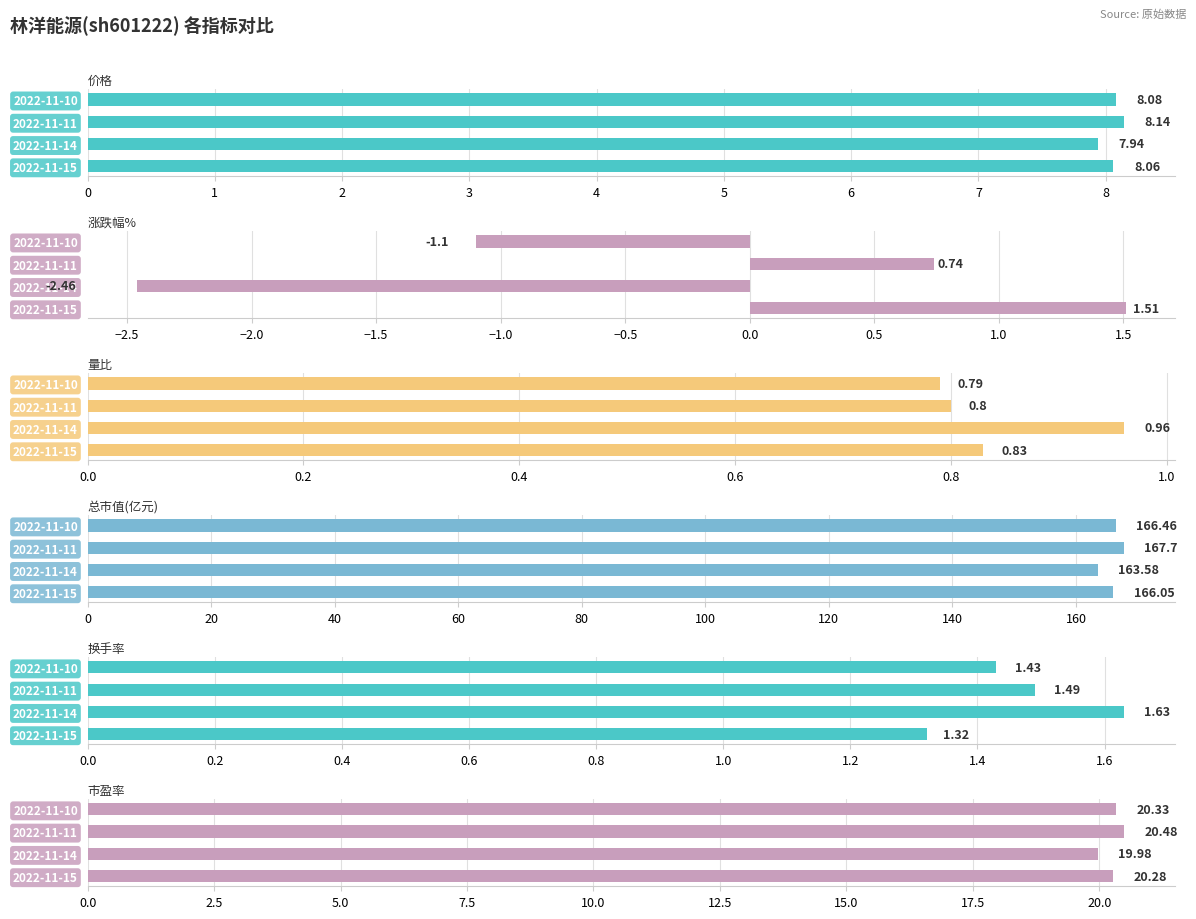

The value of 市盈率 at 2022-11-11 is 20.5. True or false?

True